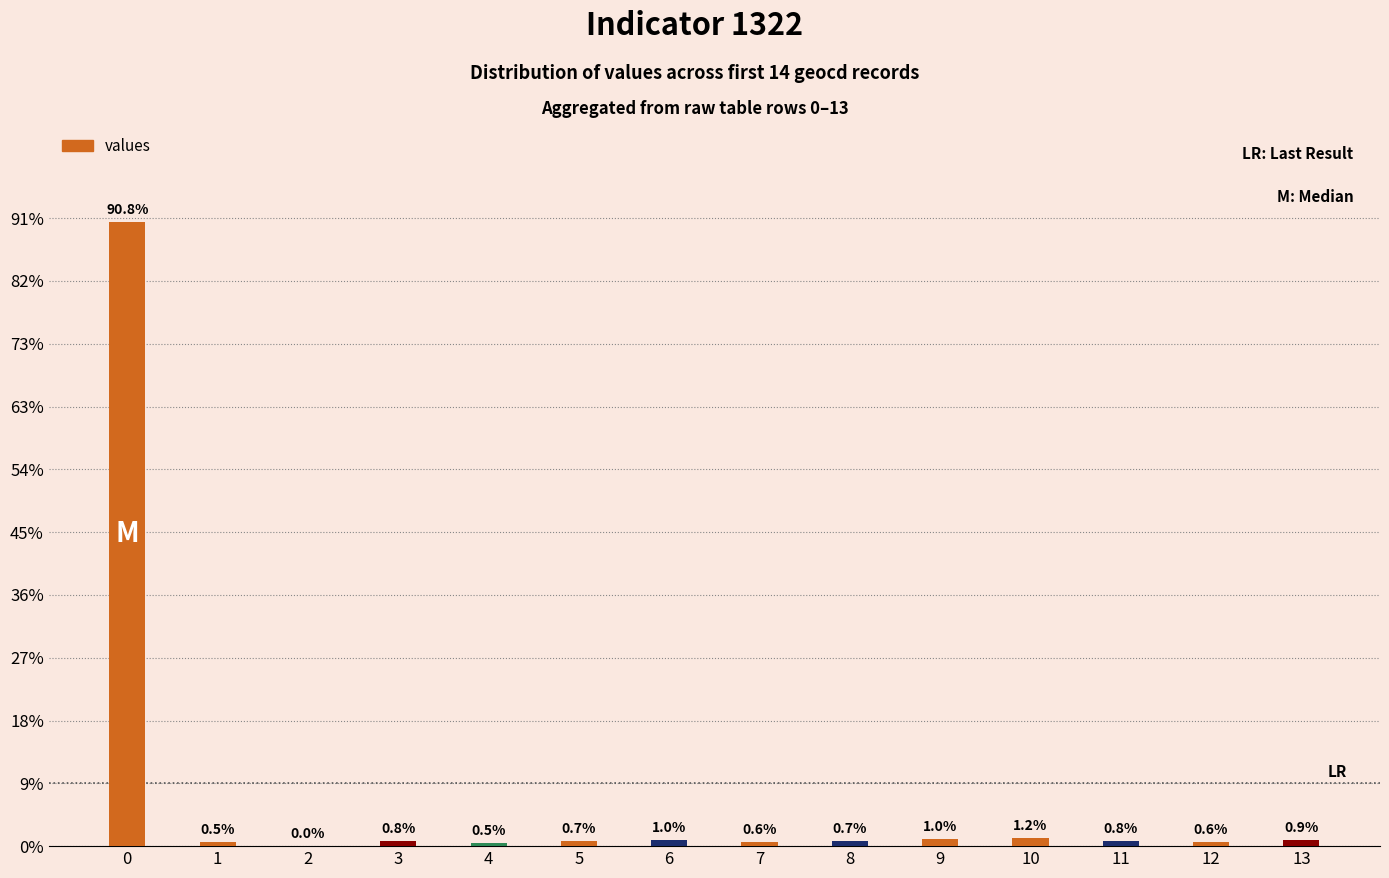

How many data points are less than 83?

7